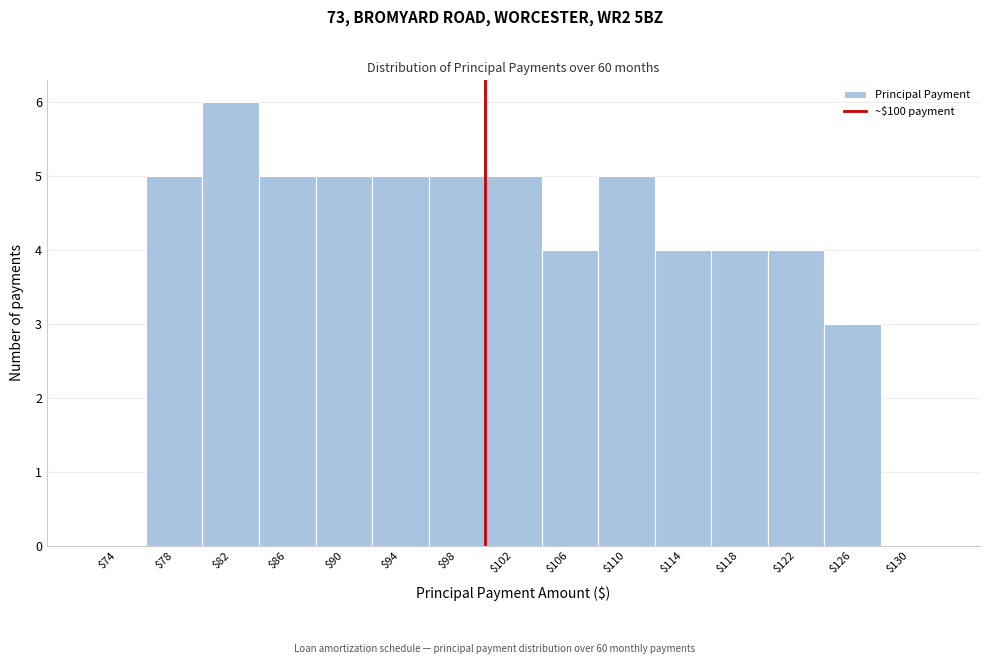

Which range on the x-axis has the tallest bar?

80.5 to 84.5